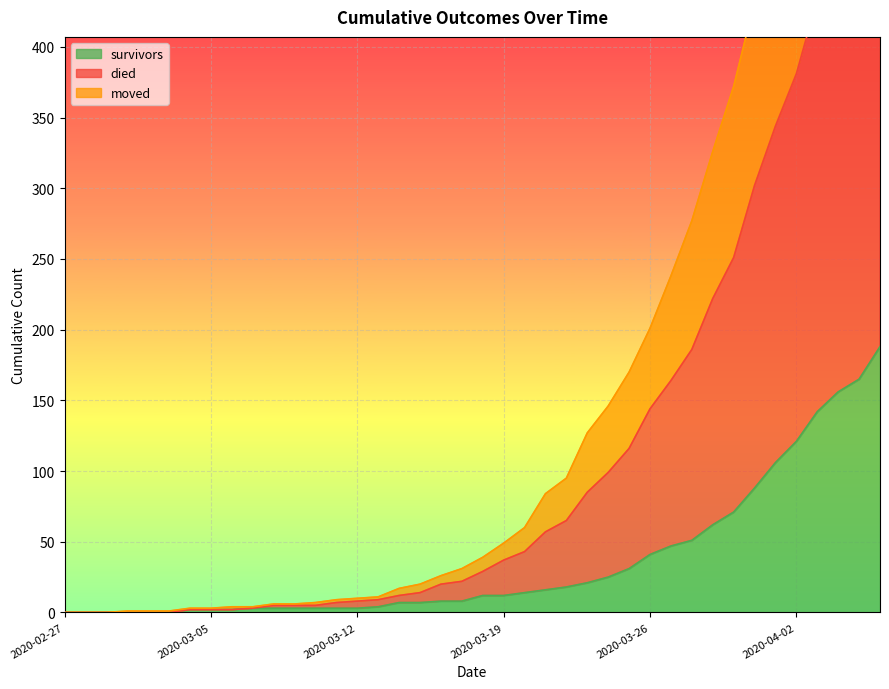

What is the label of the 35th point from the right?

2020-03-03